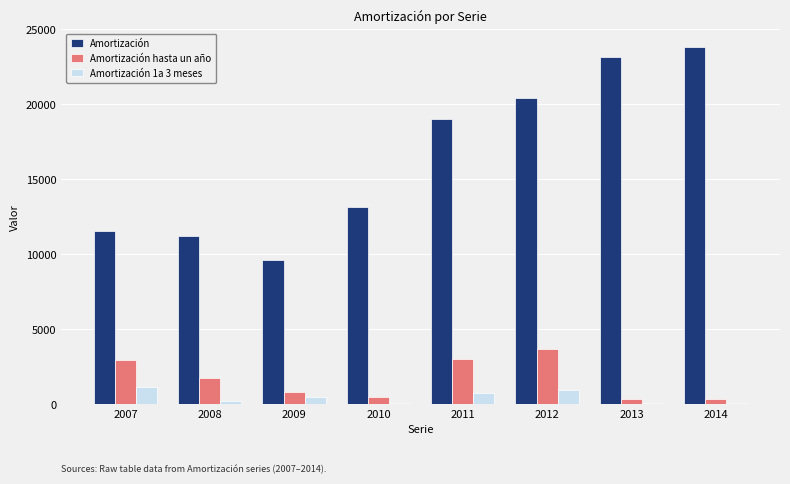

List the series in order of their peak value, lowest first.

Amortización 1a 3 meses, Amortización hasta un año, Amortización